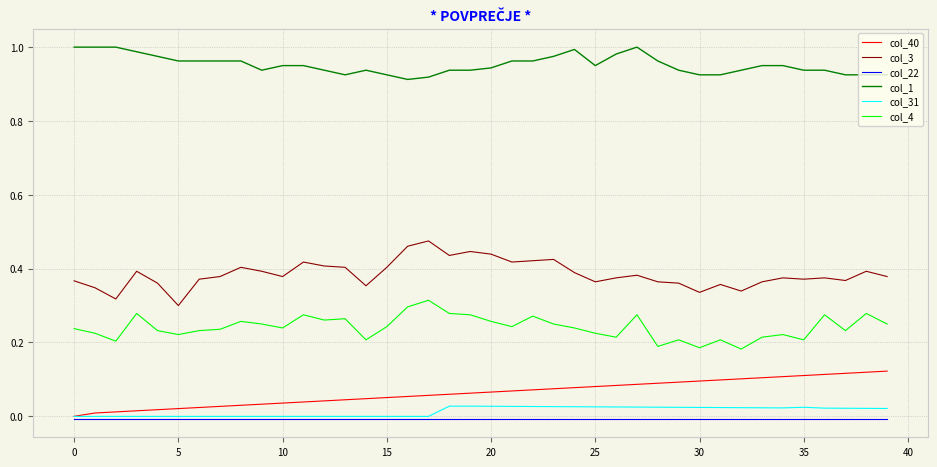

Which series has the largest total across all categories?

col_1